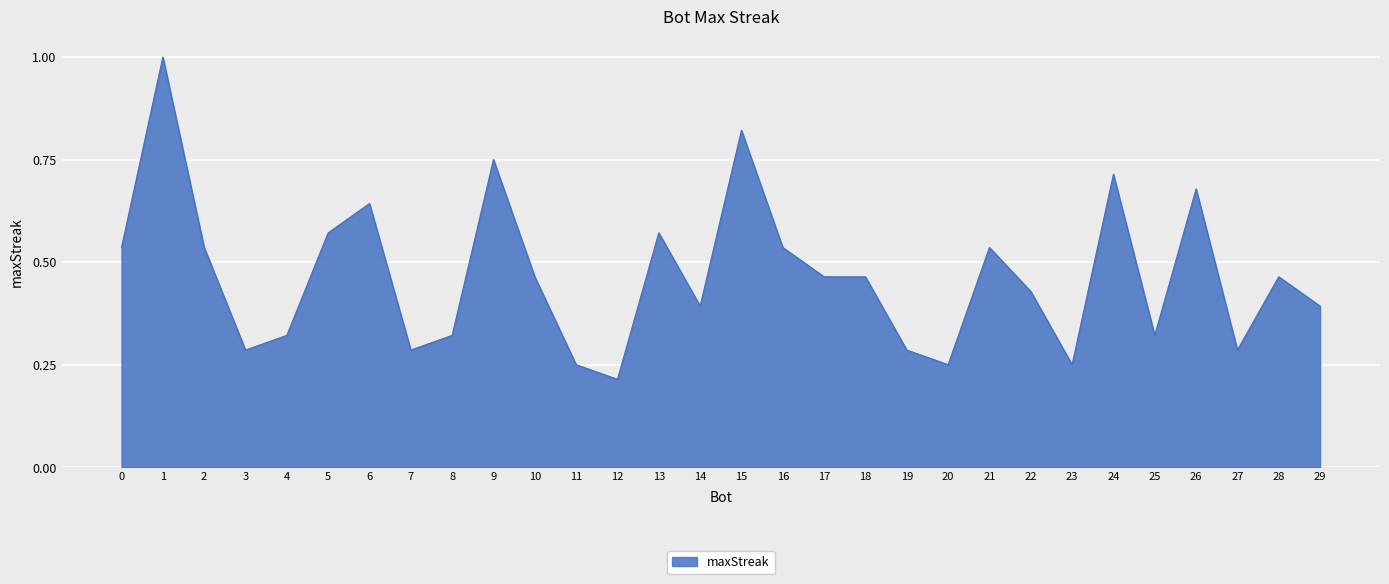

Which has a higher value, 7 or 17?

17